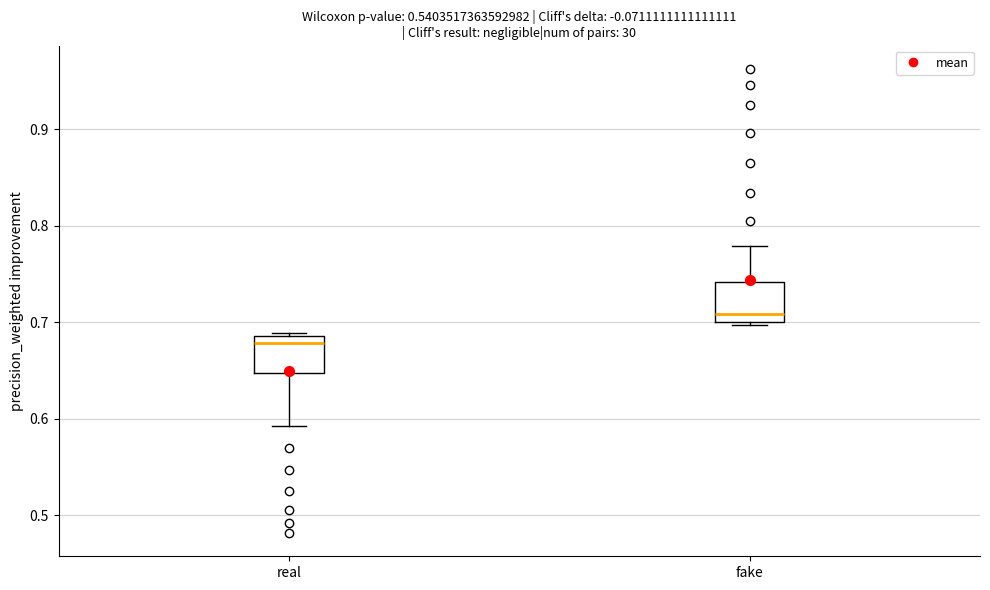

Where does the lower whisker of the box for real end on the y-axis? The values are not printed on the chart, so give them approximately, as read against the axis.

0.59